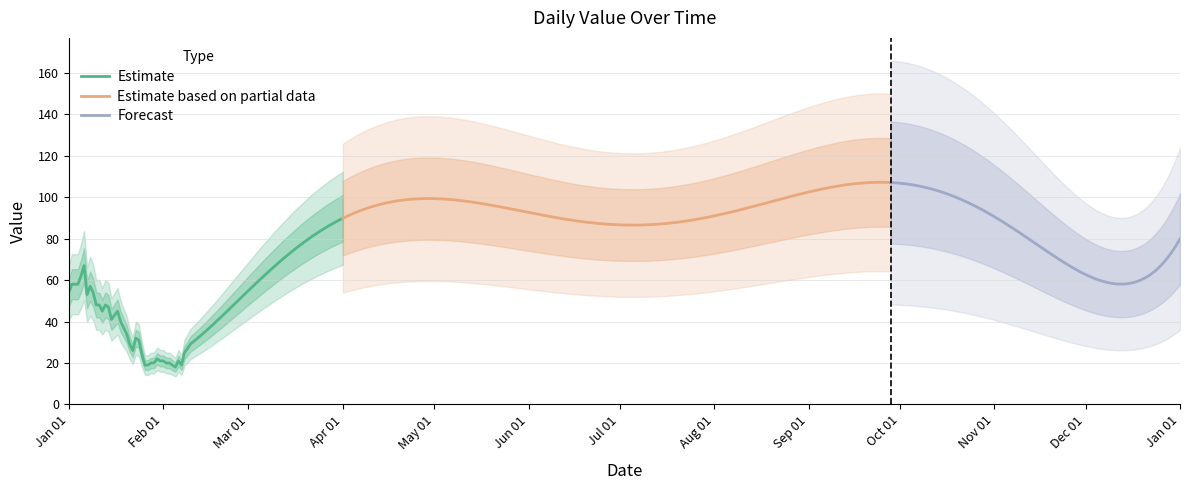

Rank the categories by value from lowest to highest.

2023-02-01, 2023-02-15, 2023-01-15, 2023-01-01, 2023-03-01, 2023-12-15, 2023-12-01, 2023-03-15, 2023-11-15, 2023-07-01, 2023-07-15, 2023-06-15, 2023-04-01, 2023-11-01, 2023-08-01, 2023-06-01, 2023-04-15, 2023-08-15, 2023-10-15, 2023-05-15, 2023-09-01, 2023-10-01, 2023-05-01, 2023-09-15